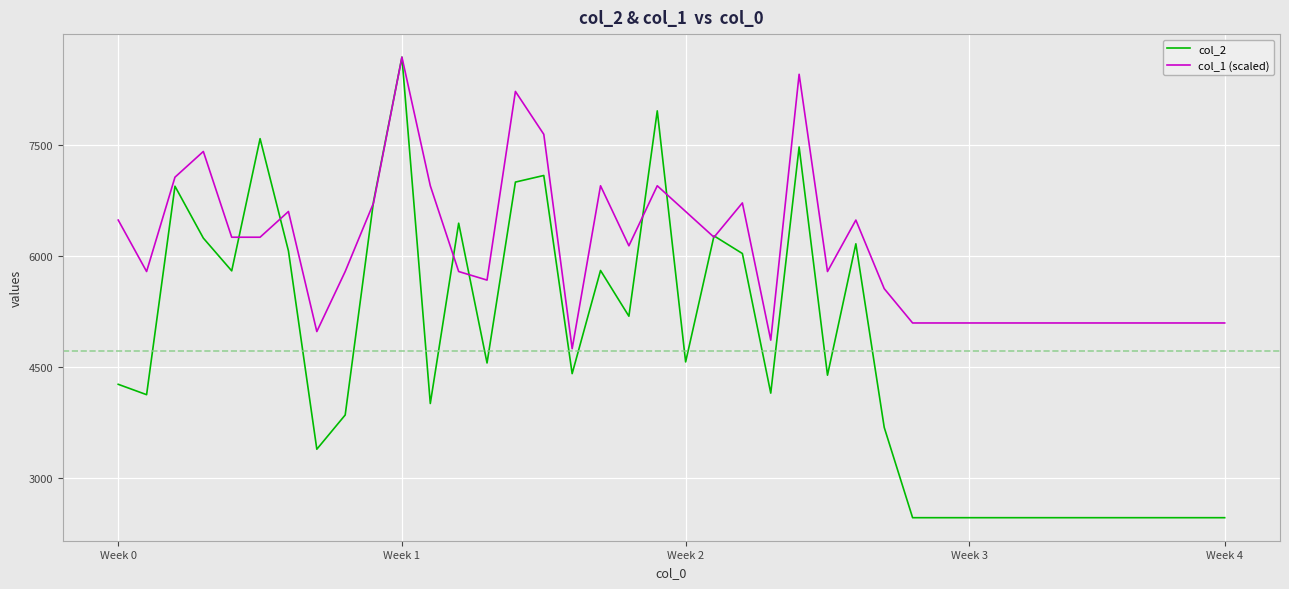

List the series in order of their overall mean, highest first.

col_1 (scaled), col_2